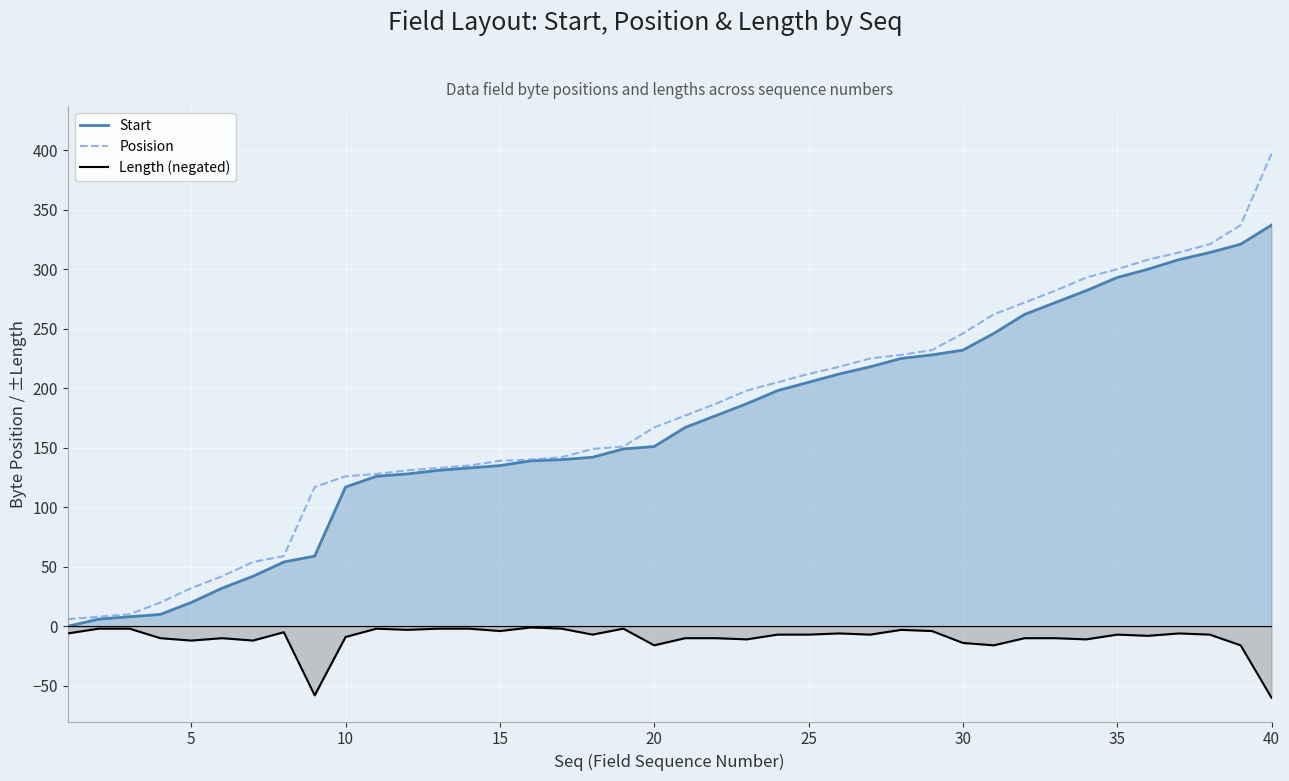

What is the difference between the second highest and second lowest values in the Start series?

315